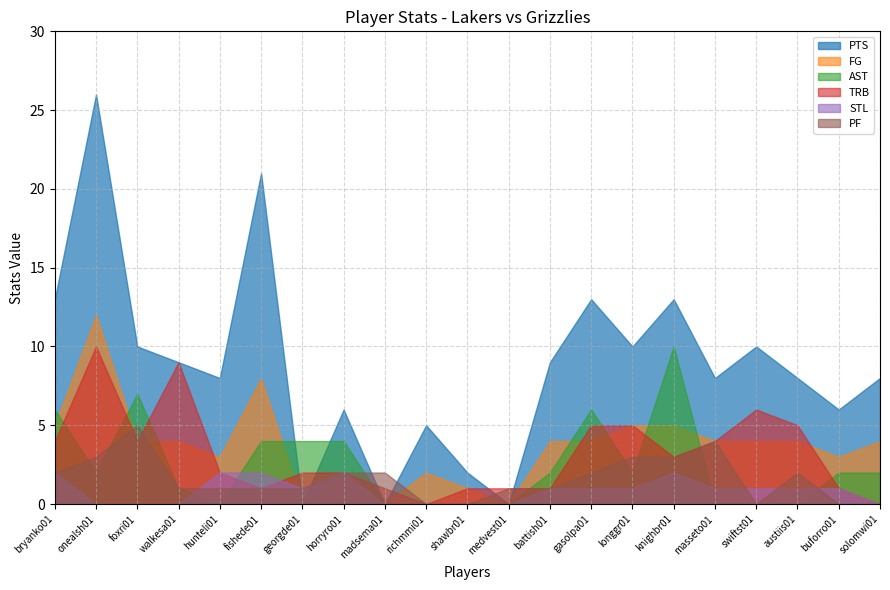

Which category has the highest value across all series?

onealsh01